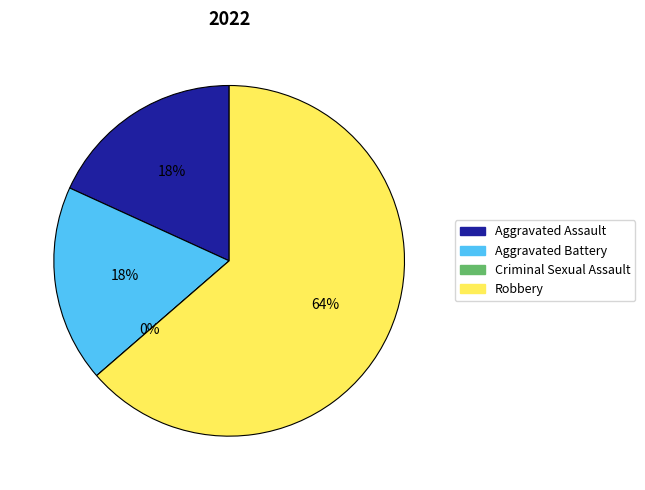

How many slices are in this pie chart?

4